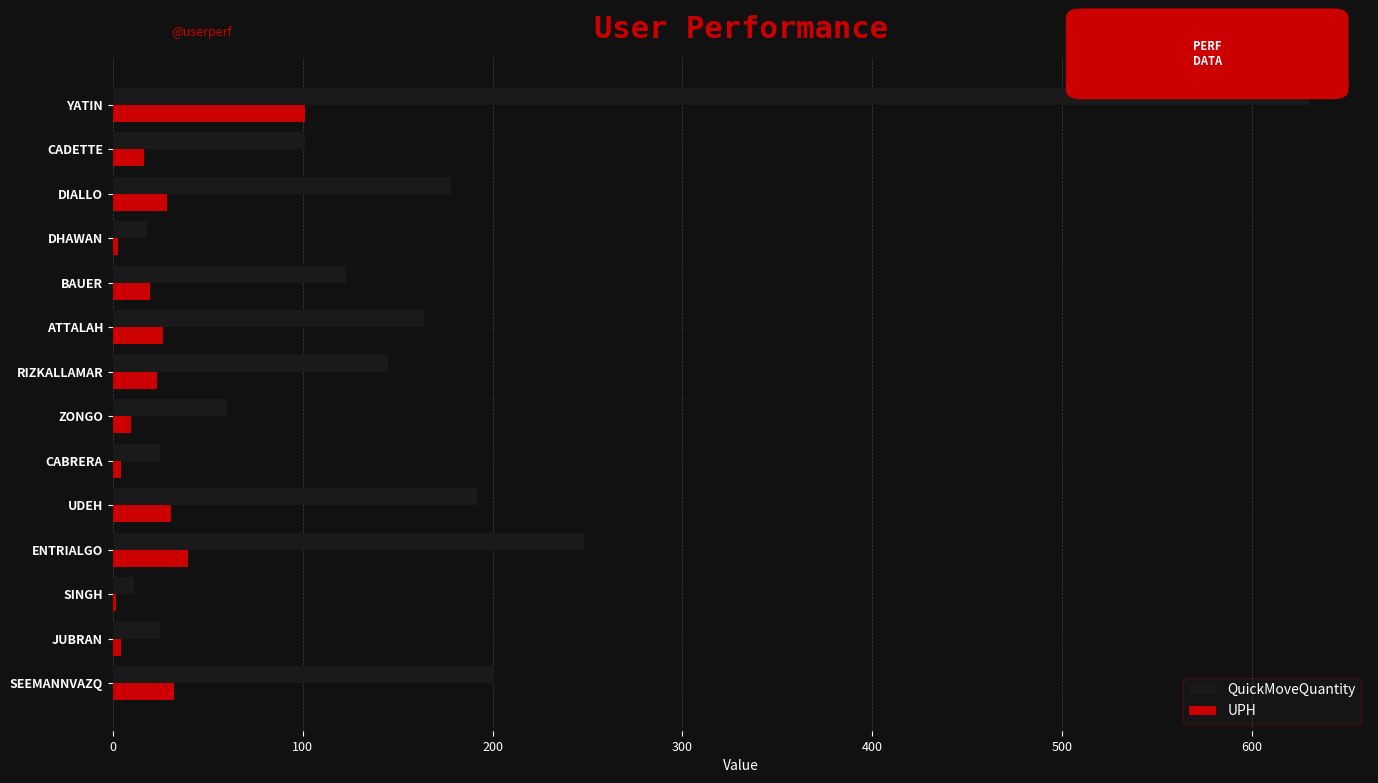

Which category has the highest value in the UPH series?

YATIN